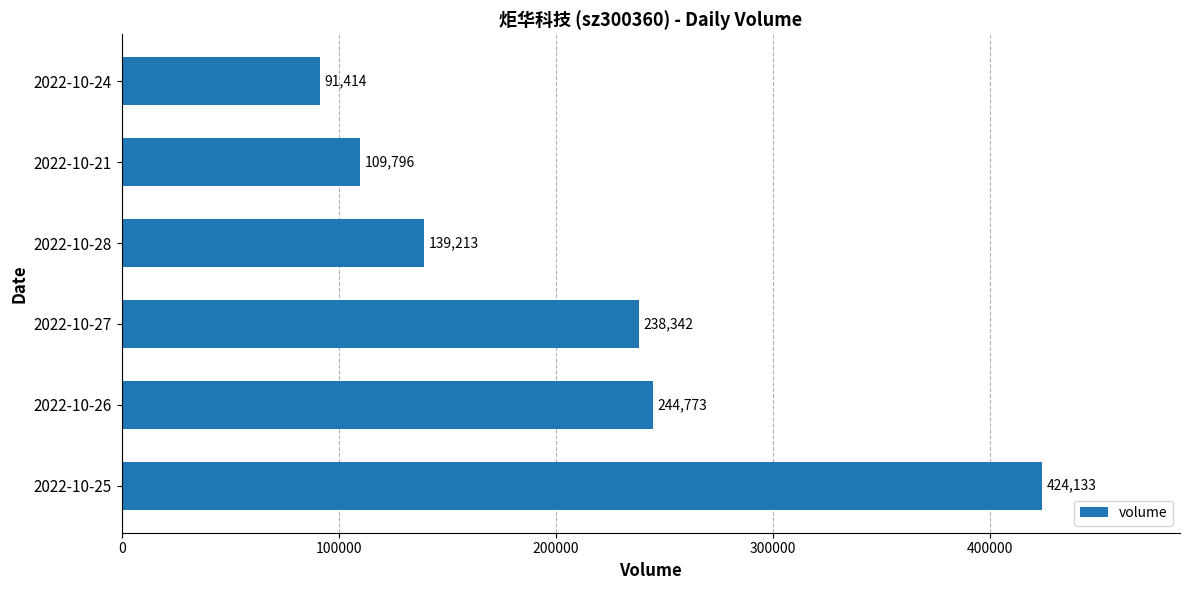

What is the sum of the values at 2022-10-26 and 2022-10-21?

354569